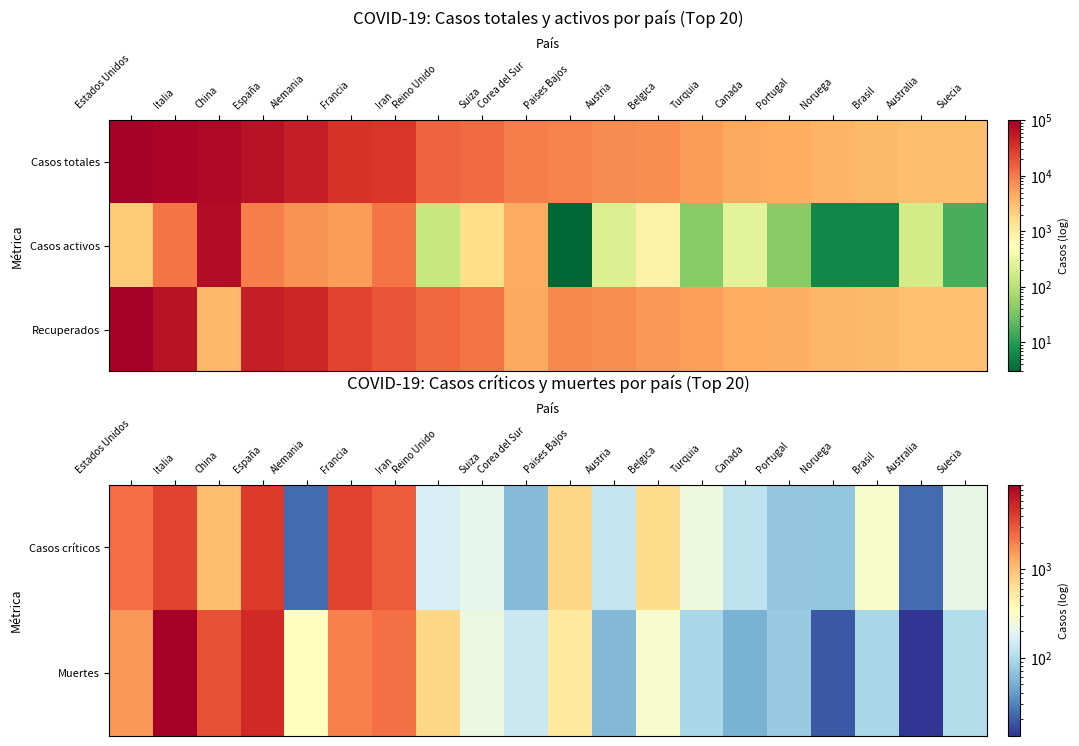

The value of Muertes at Belgica is 289. True or false?

True